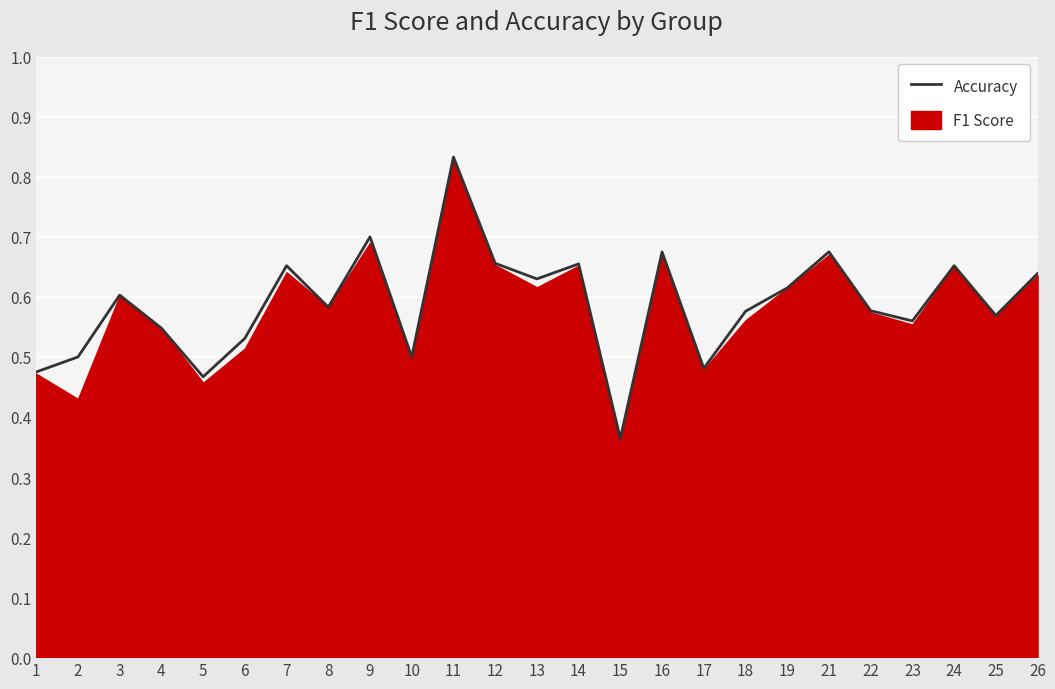

Read the value at 5.

0.5